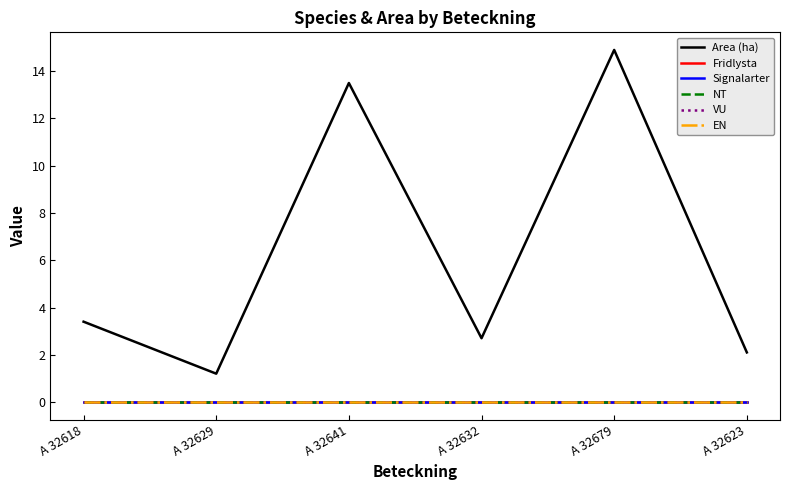

How many lines are shown in the chart?

6